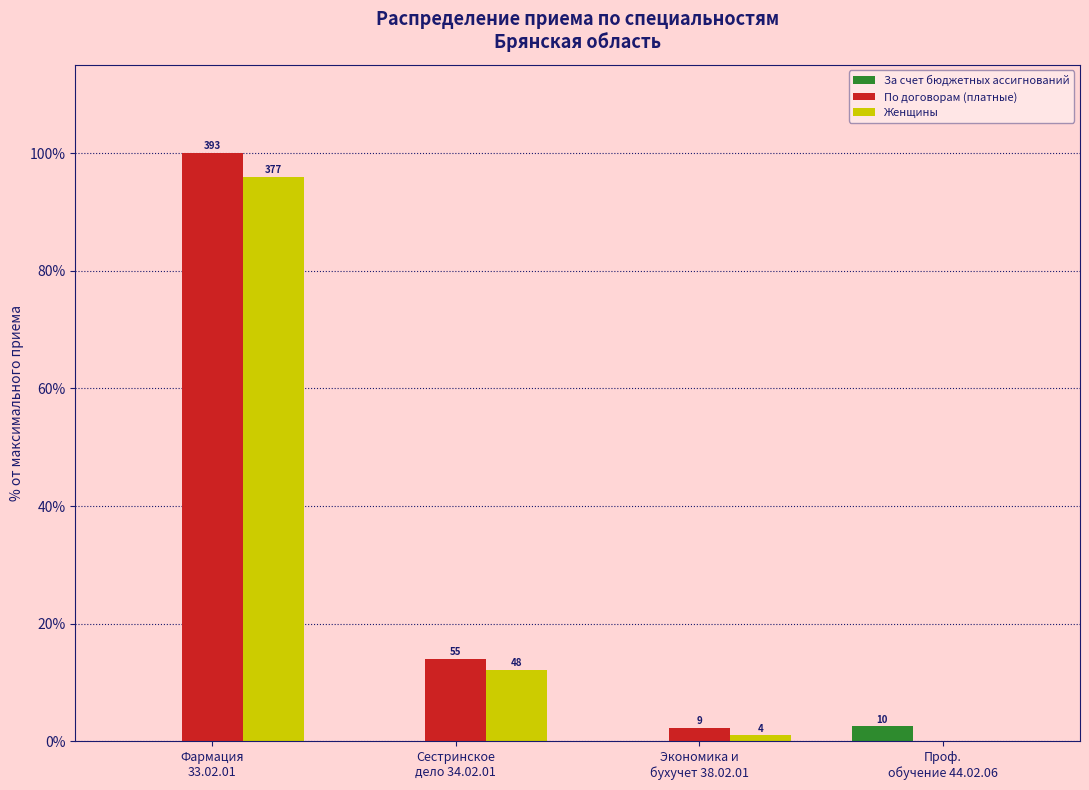

Are the bars horizontal?

No